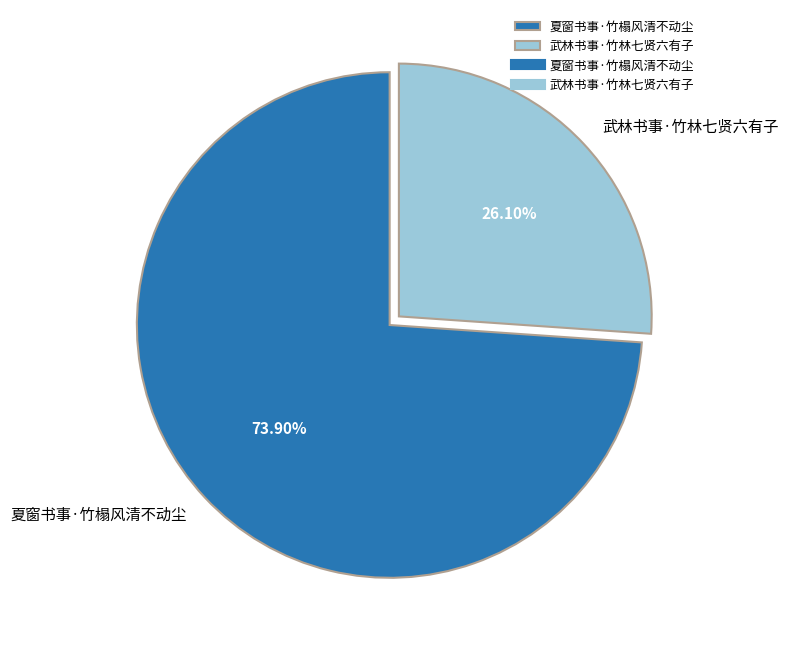

What percentage is the 夏窗书事·竹榻风清不动尘 slice, to the nearest percent?

74%